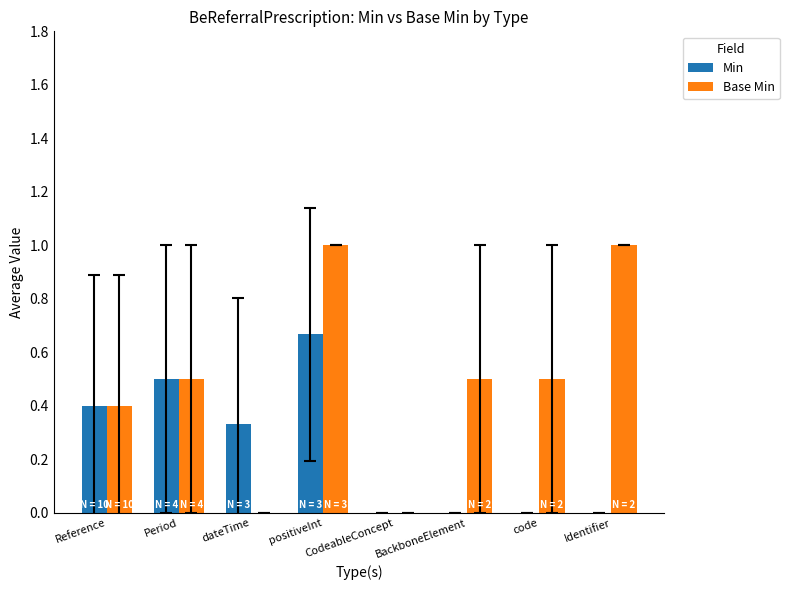

Are the bars grouped side by side (vs. stacked)?

Yes